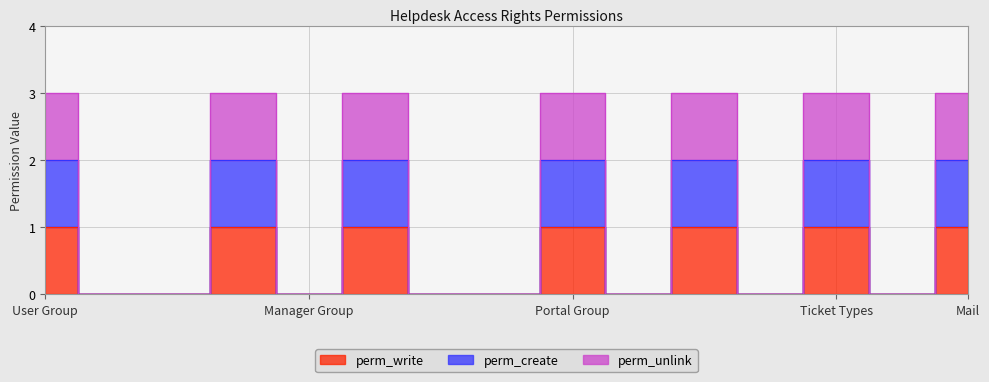

Is the value of perm_write at helpdesk.sla greater than the value of perm_create at helpdesk.team?

No